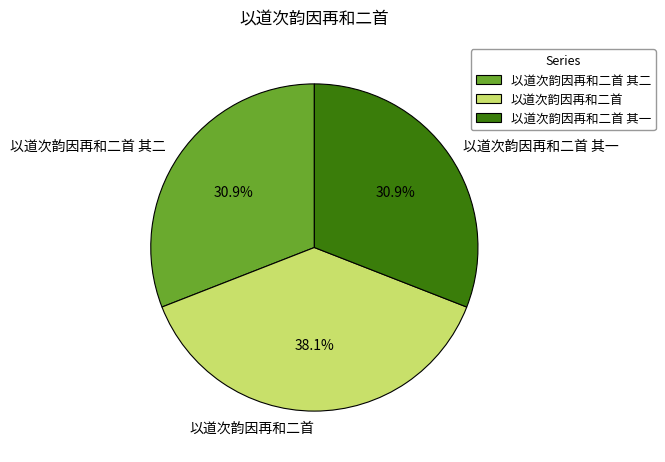

What is the largest slice in the pie chart?

以道次韵因再和二首